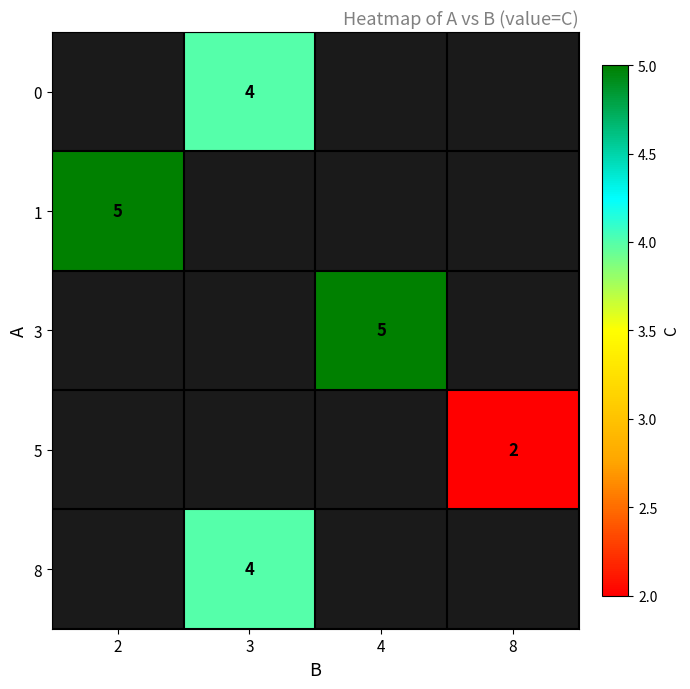

The value of 5 at 8 is 1. True or false?

False